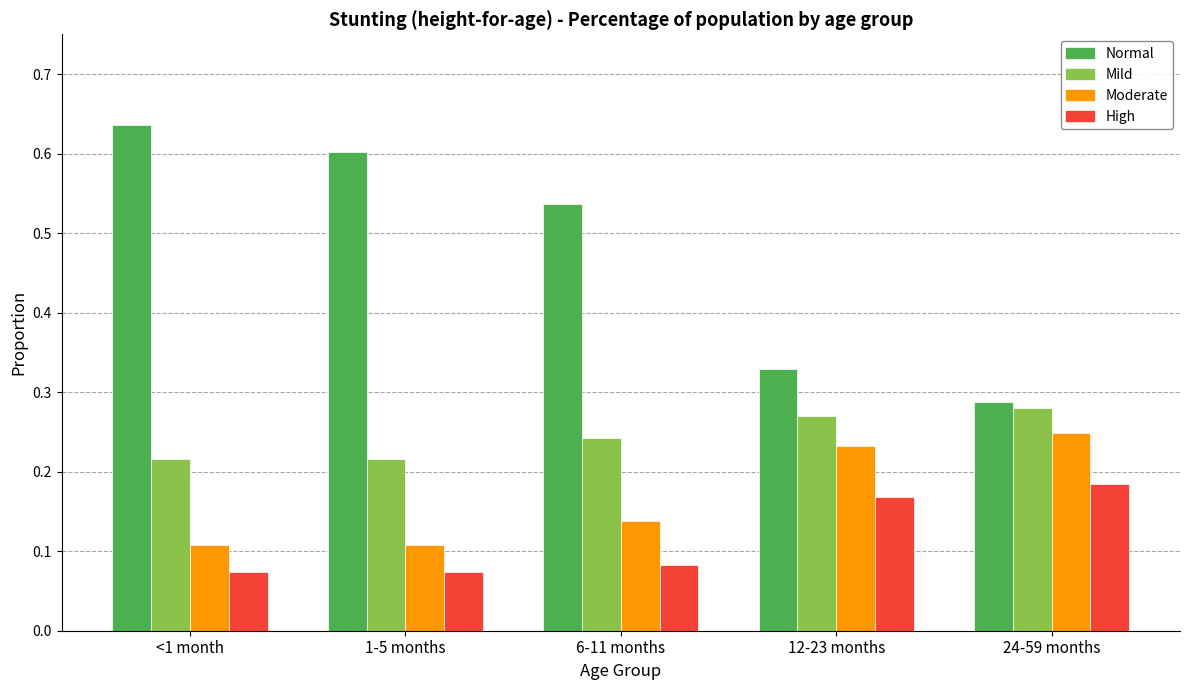

What is the label of the 1st bar from the left?

<1 month